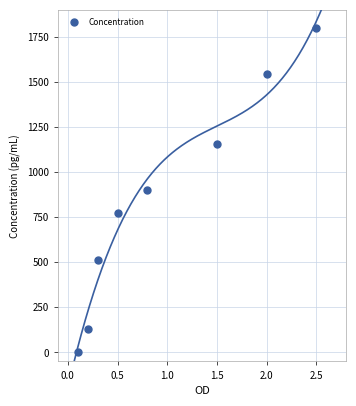

What is the average X value?

1.0